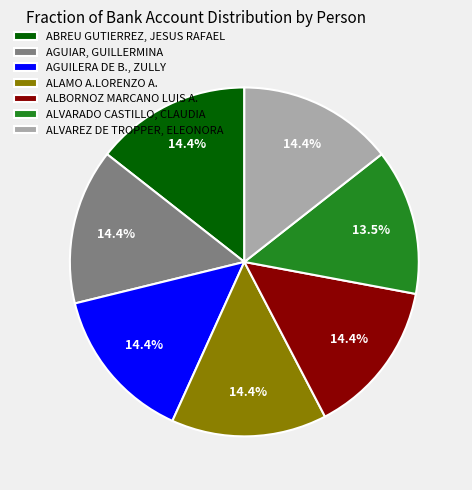

Which category has the smallest portion of the pie?

ALVARADO CASTILLO, CLAUDIA